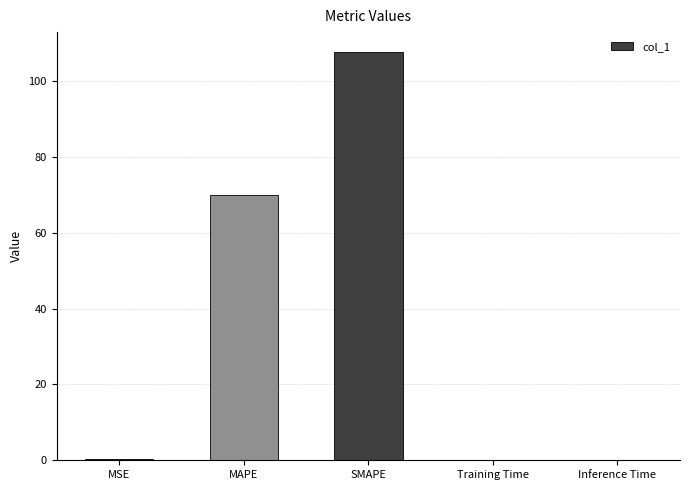

What is the maximum value shown in the chart?

107.5